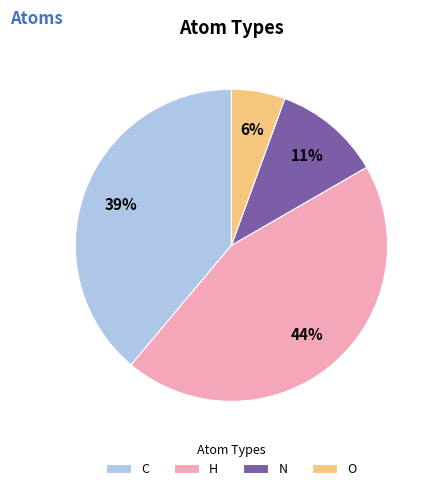

How many segments does this pie chart have?

4